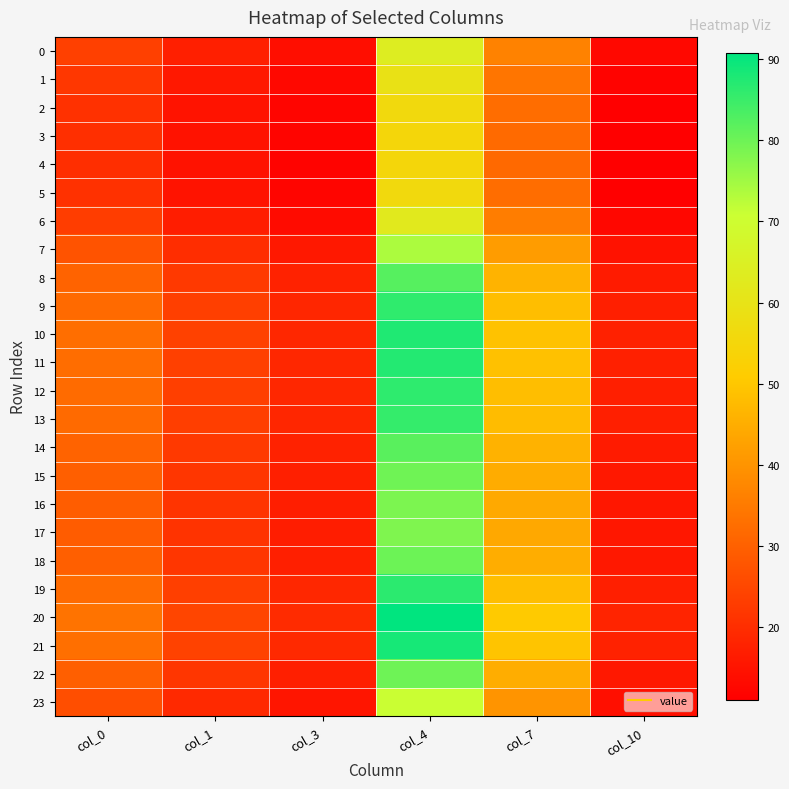

At how many categories does at least one series exceed 76?

1